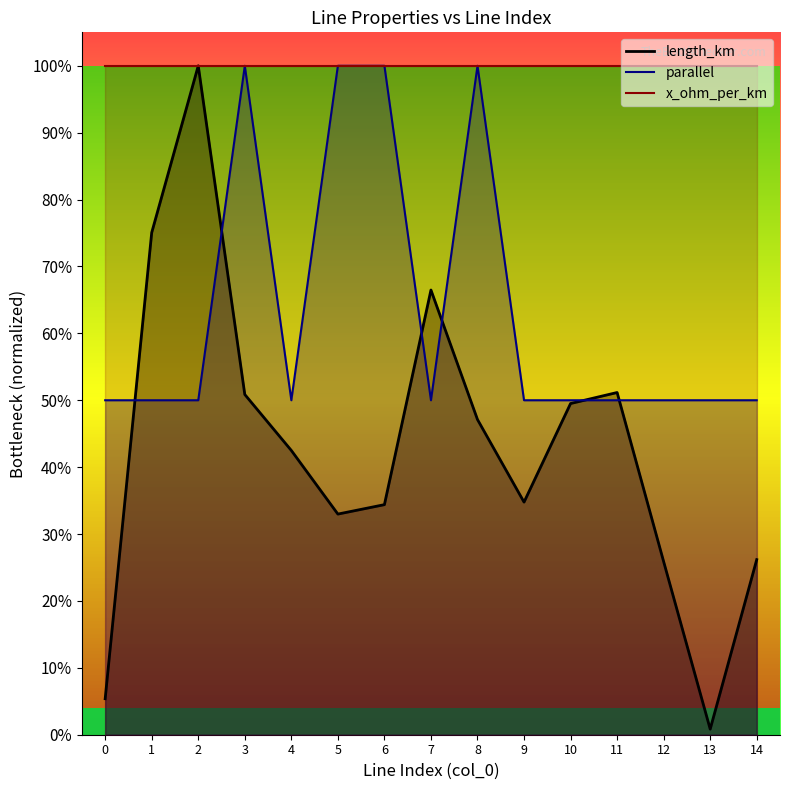

Which series has the largest range (max minus min)?

length_km